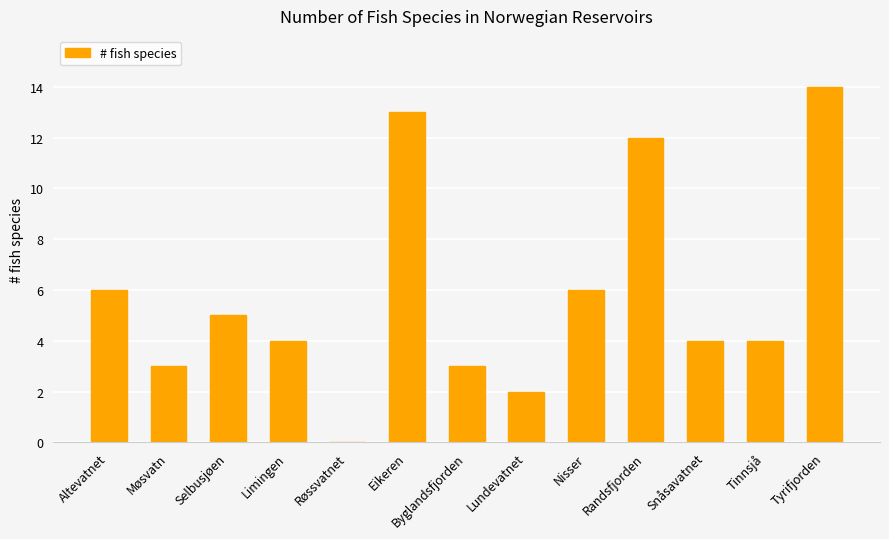

The value at Lundevatnet is 3. True or false?

False